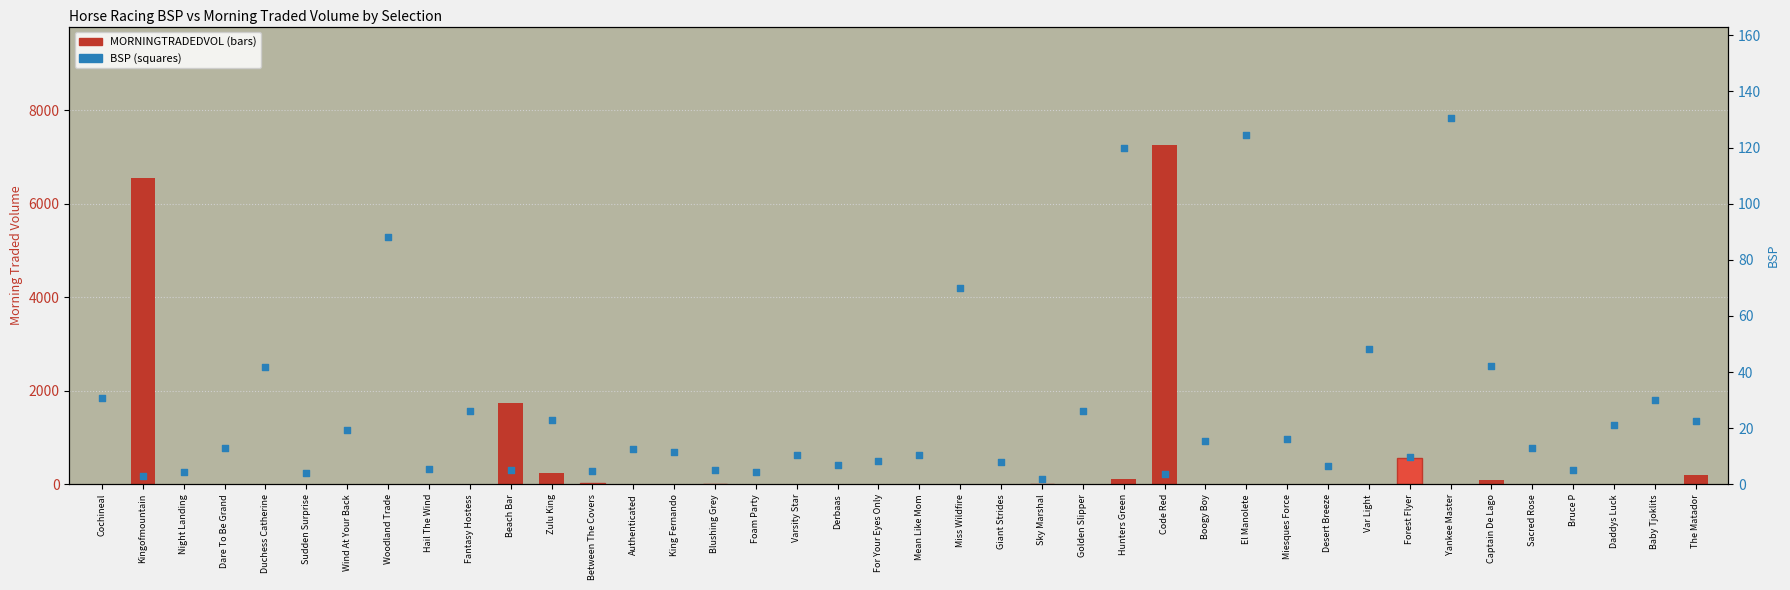

What is the total value across all series at Baby Tjoklits?

30.0